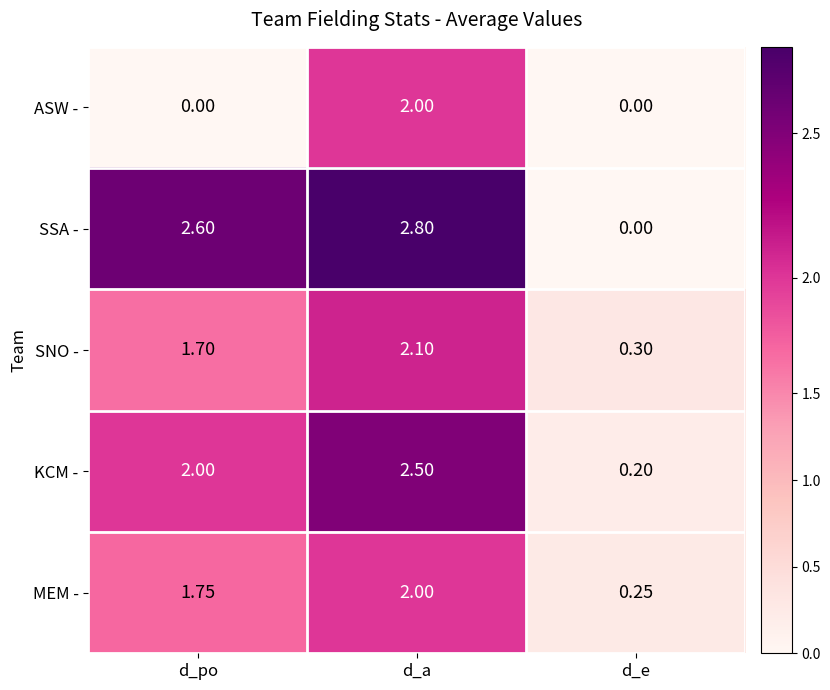

At which label does SSA - first exceed 2?

d_po